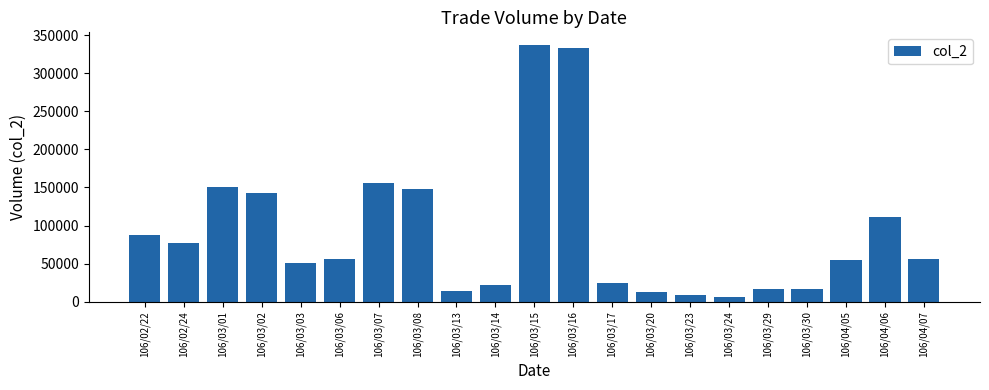

What is the maximum value shown in the chart?

336800